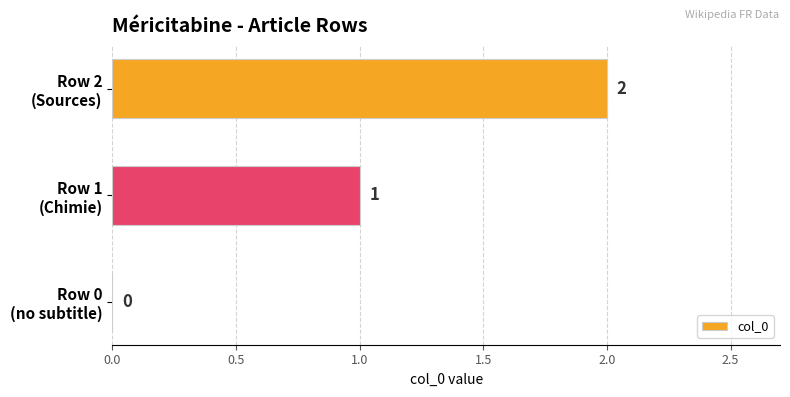

How many values are between 0 and 2?

3